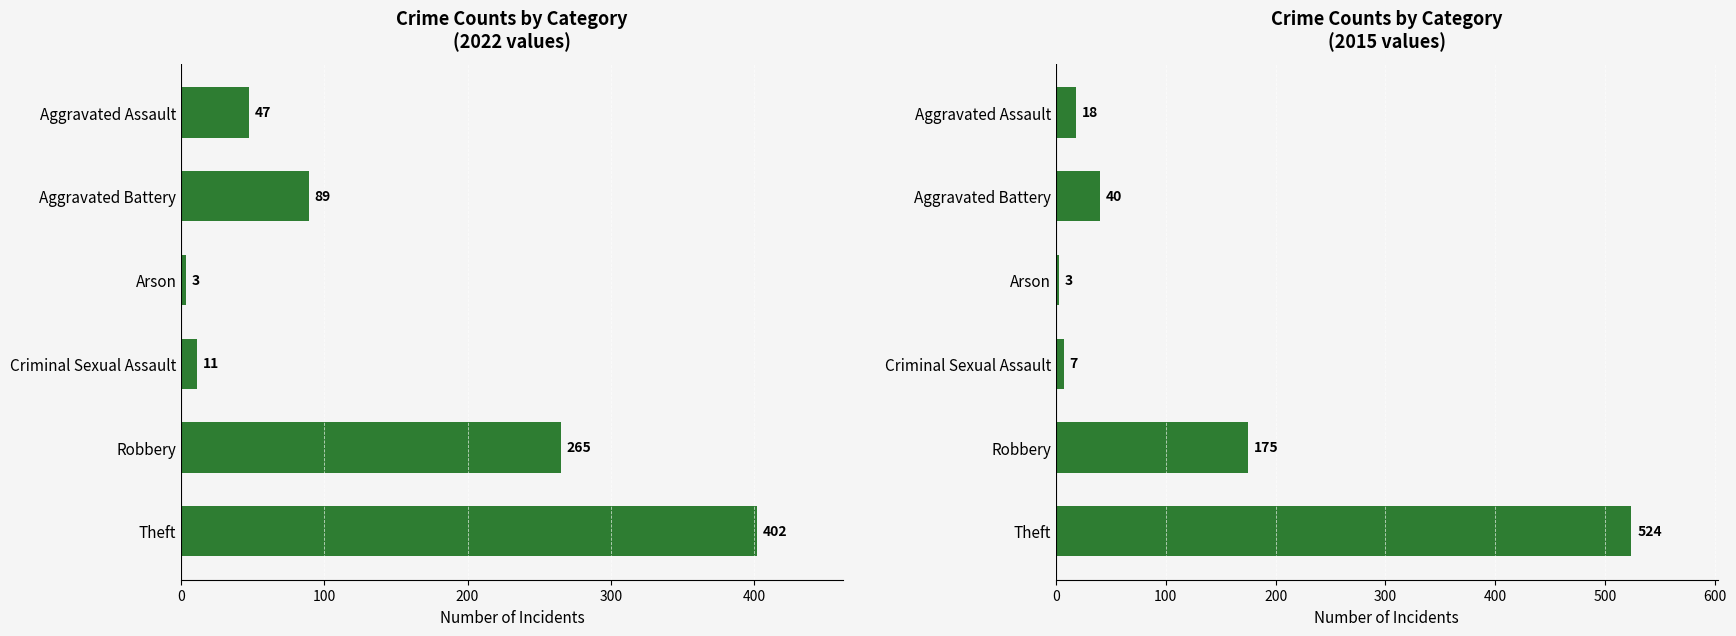

Count the number of categories in the chart.

6